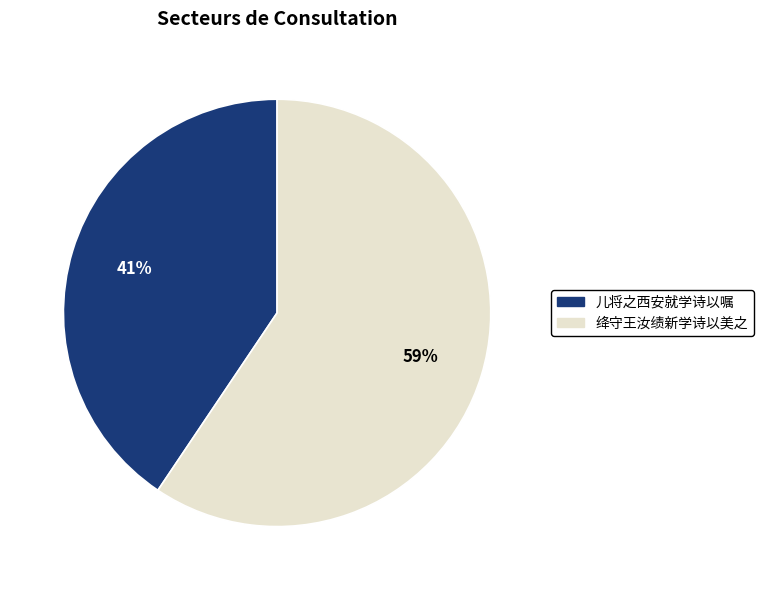

What is the largest slice in the pie chart?

绛守王汝绩新学诗以美之